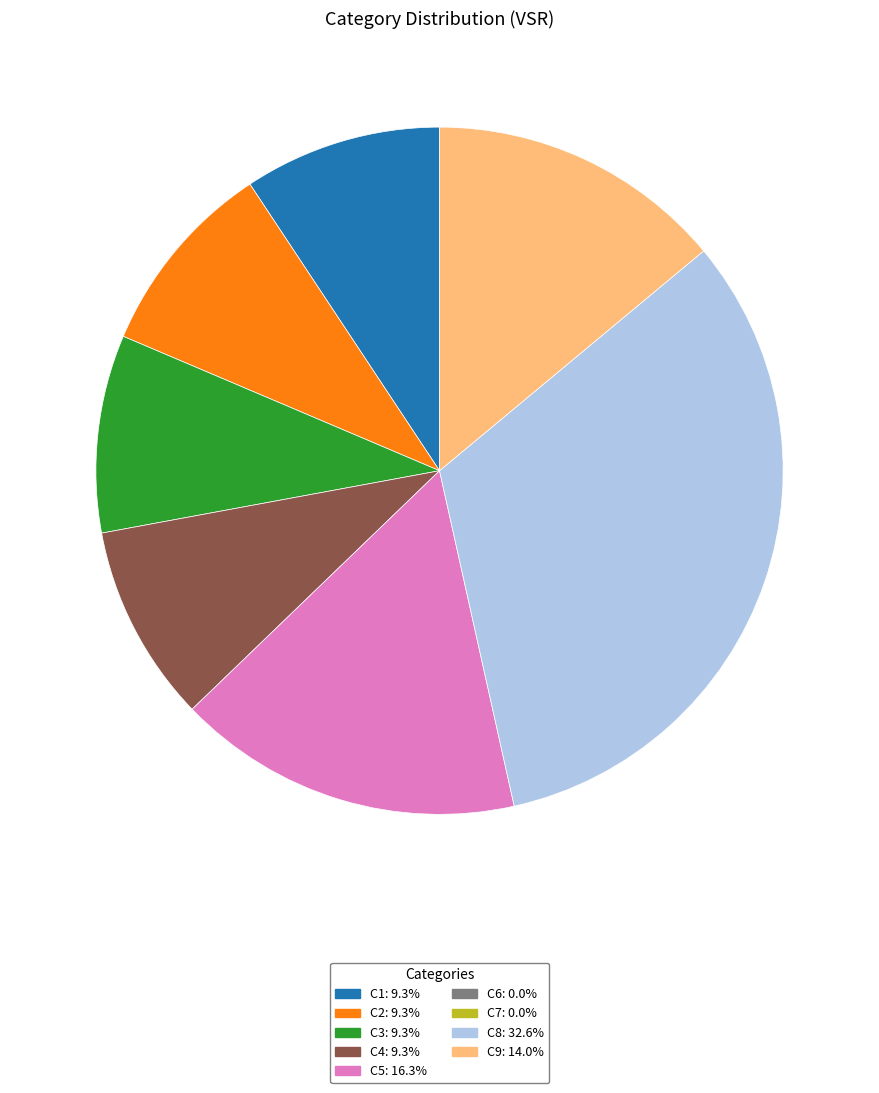

Is there any slice that represents more than half of the pie?

No